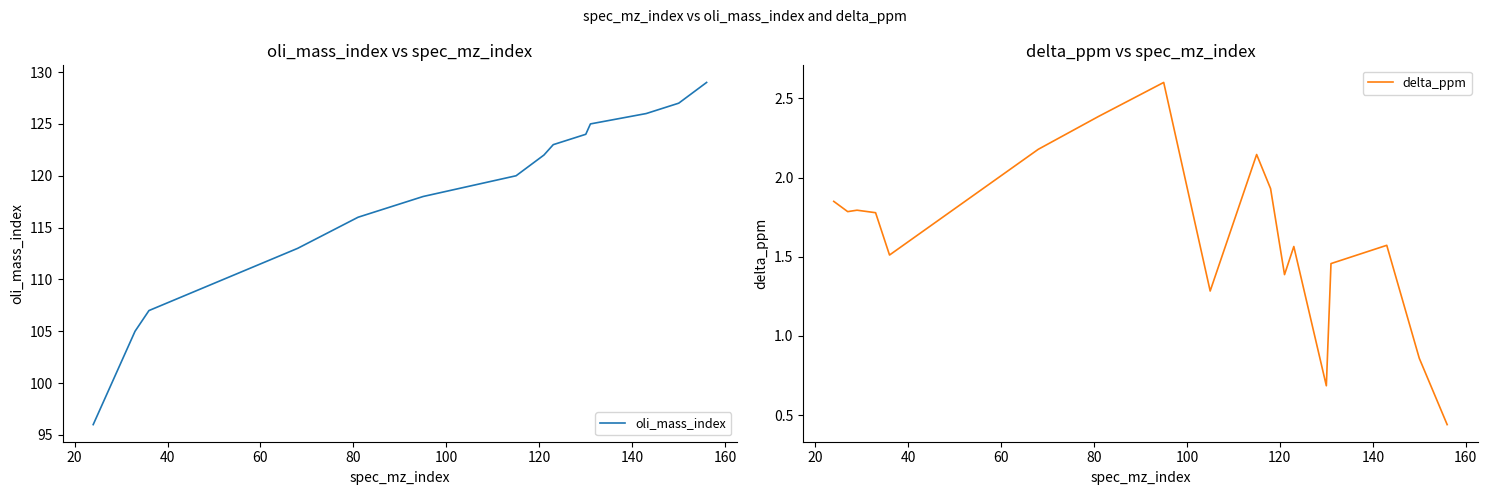

What is the difference between the second highest and second lowest values in the delta_ppm series?

1.7